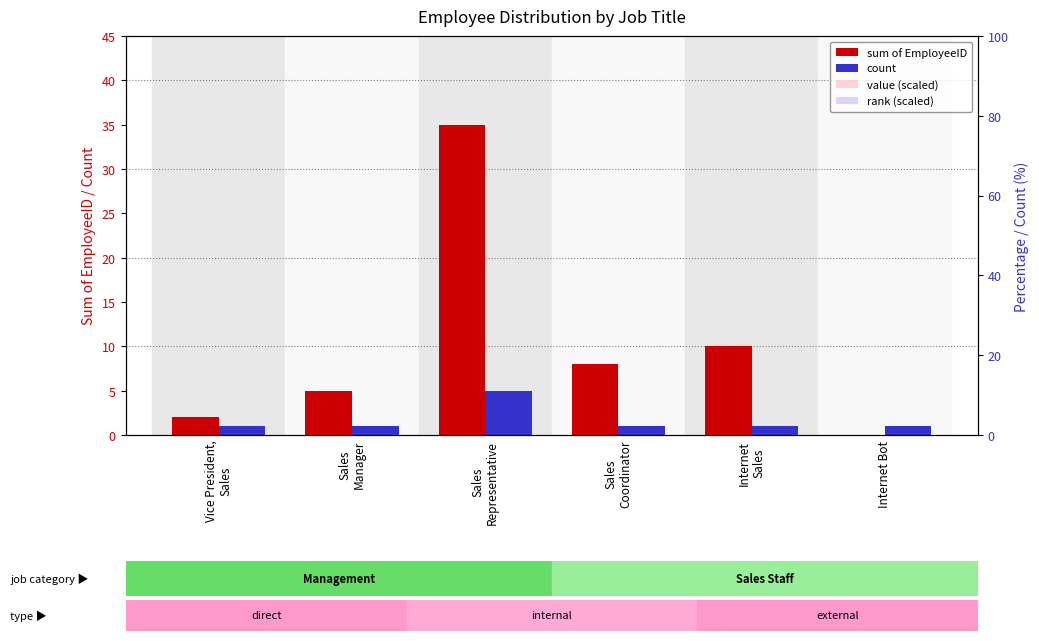

Where is rank (scaled) nearest to the value 0?

Vice President,
Sales